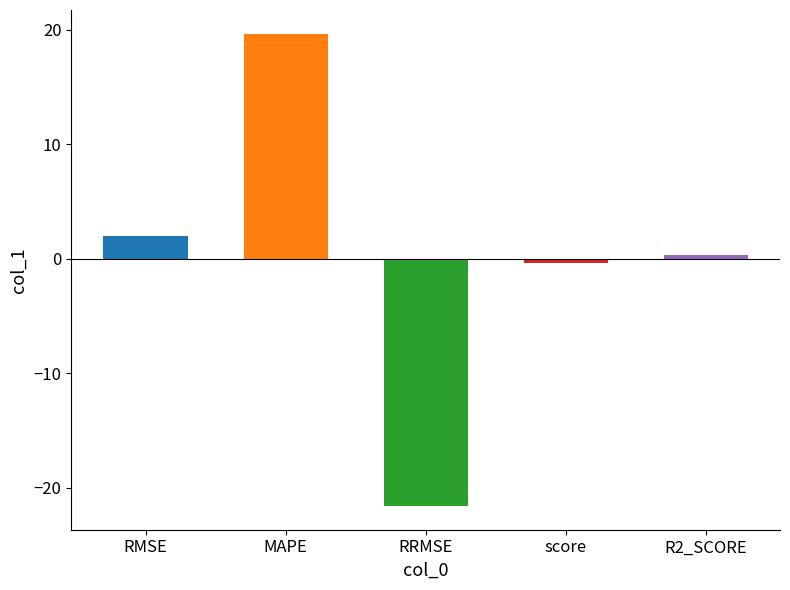

What is the difference between the second highest and second lowest values?

2.4